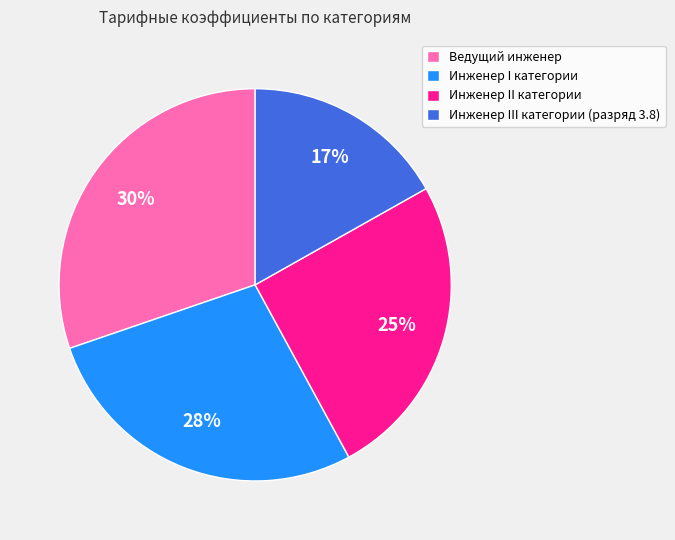

To the nearest percent, what percentage of the pie is Инженер I категории?

28%